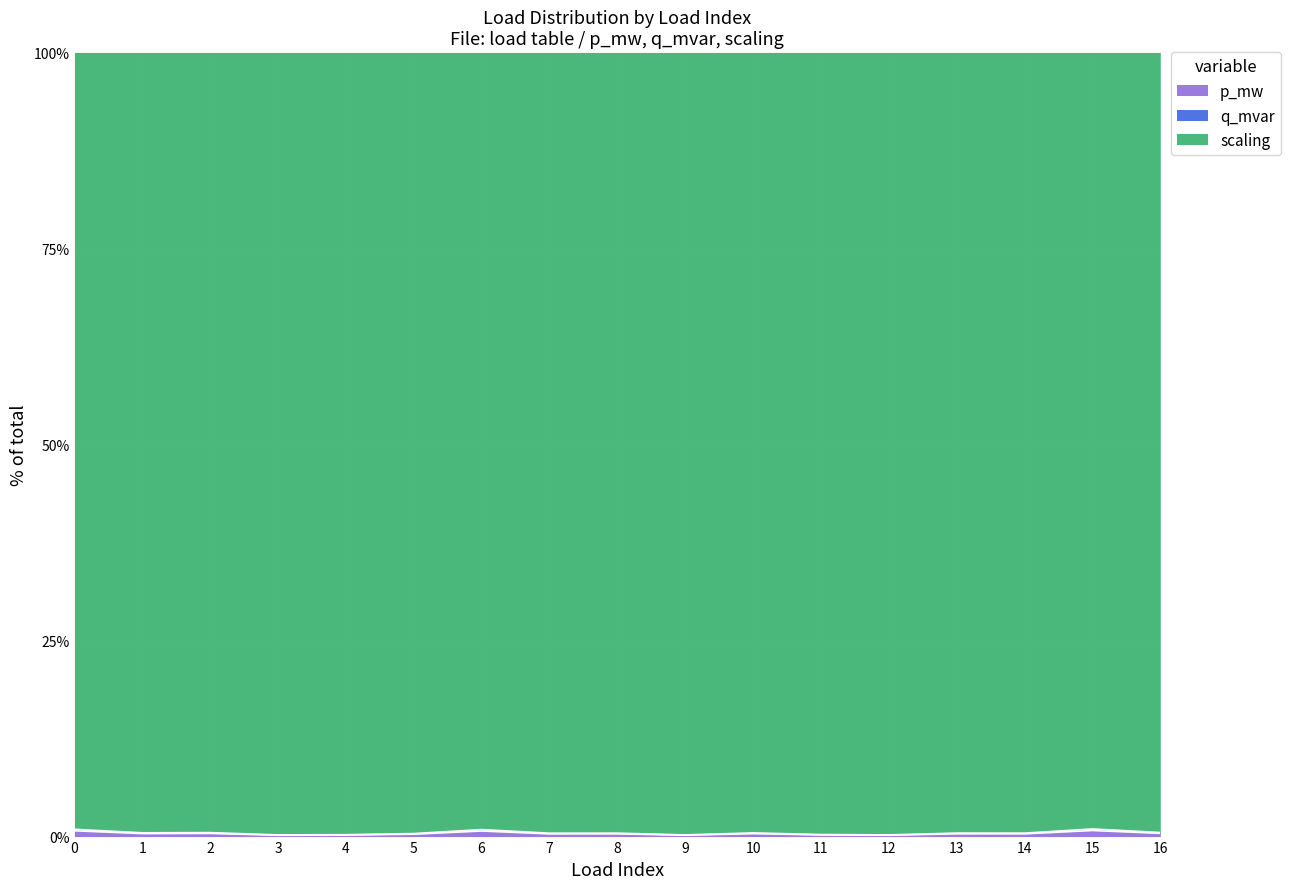

What is the difference between the maximum and minimum values in the p_mw series?

0.6